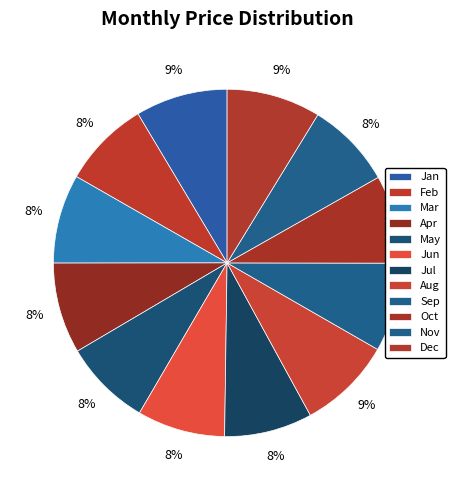

Does May represent more than half of the total?

No